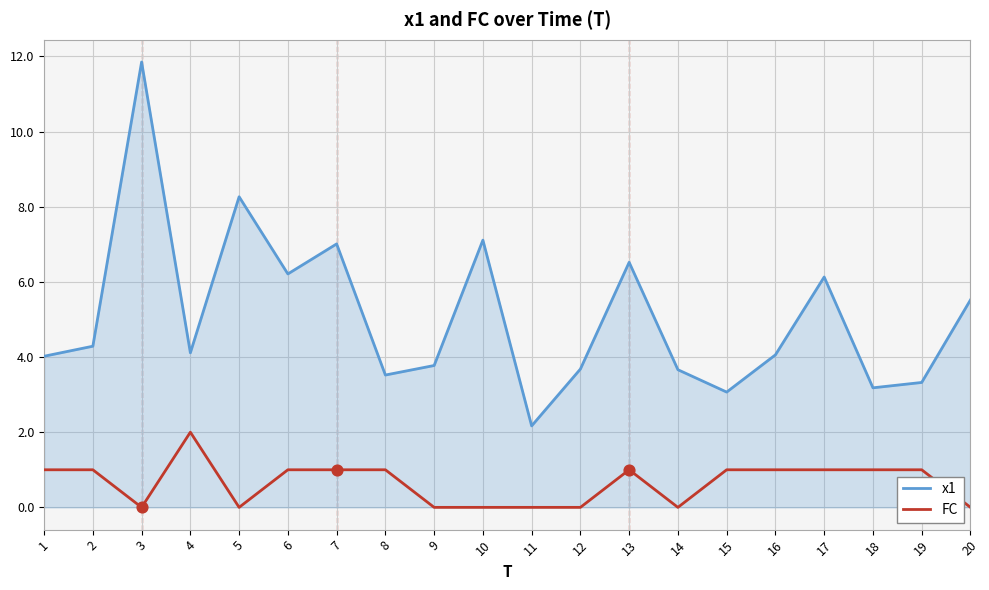

Is the value of FC at 7 greater than the value of x1 at 12?

No